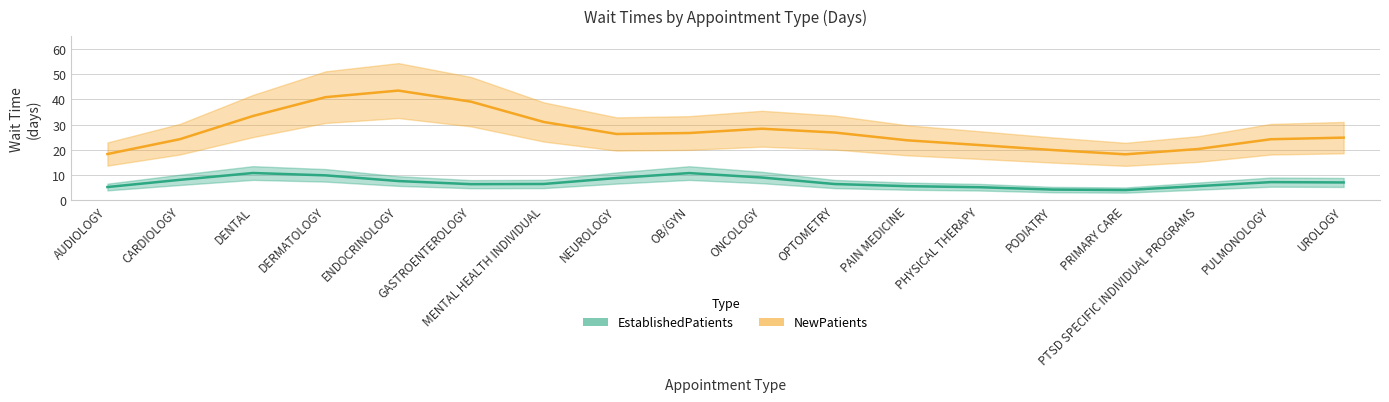

Where is the first local maximum?

2